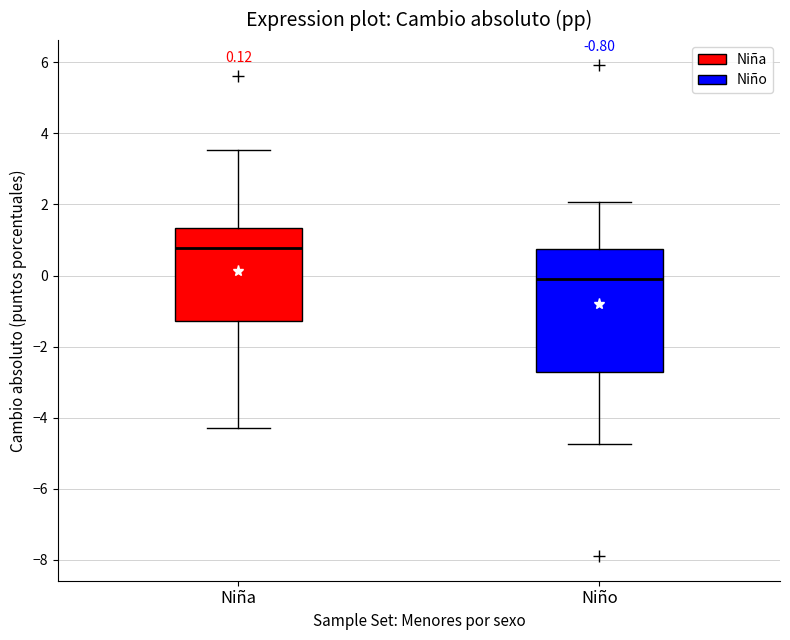

Which box's median line is the lowest?

Niño